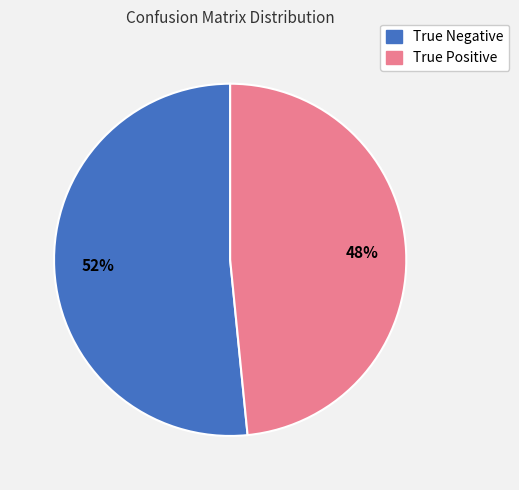

Rank the categories by value from highest to lowest.

True Negative, True Positive